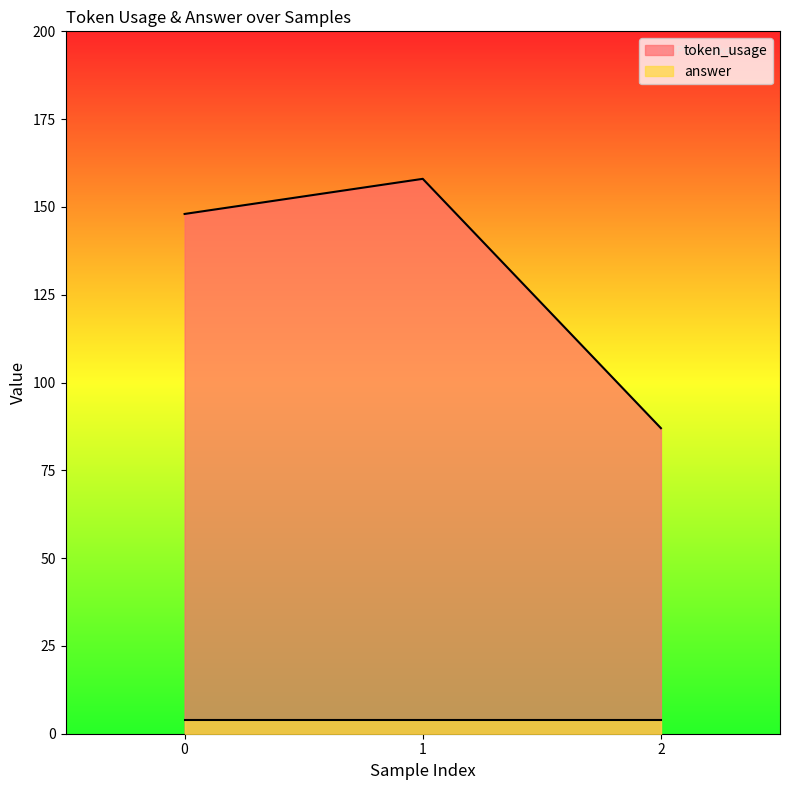

The value at 2 is 87. True or false?

True